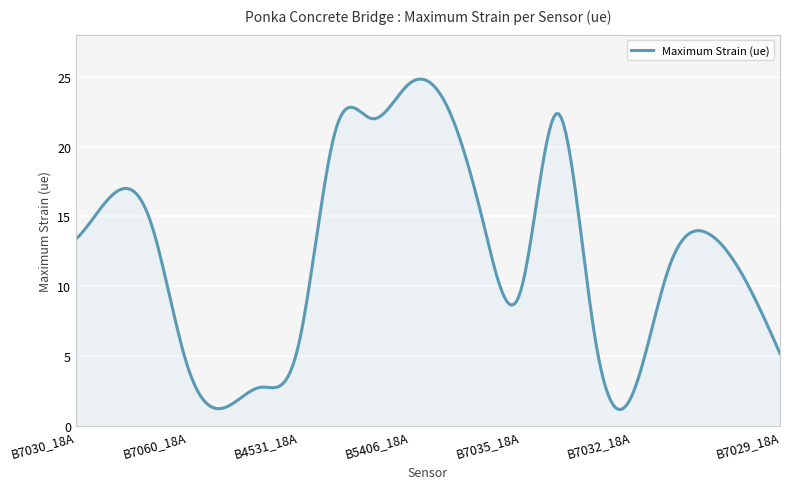

What is the difference between the maximum and minimum values?

23.6